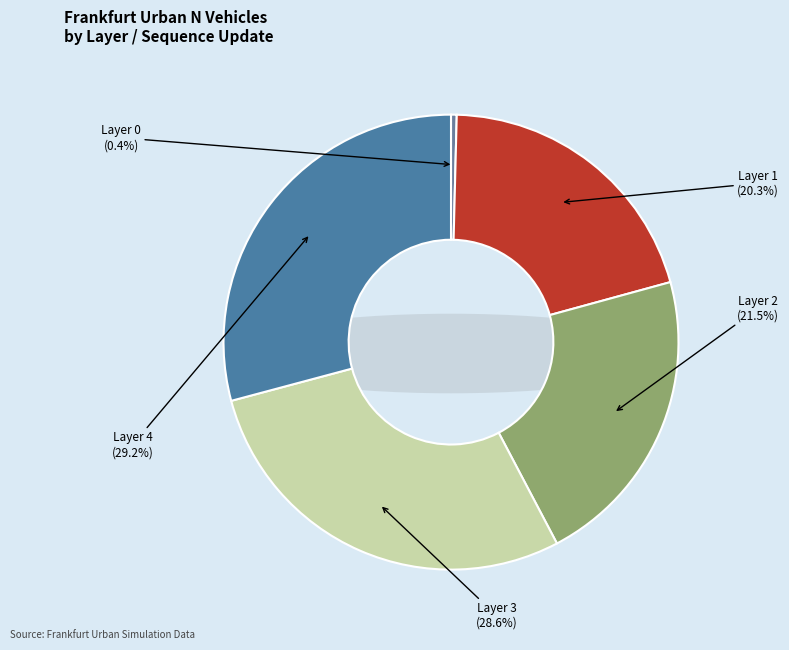

To the nearest percent, what is the difference between the largest and smallest slice percentages?

29%